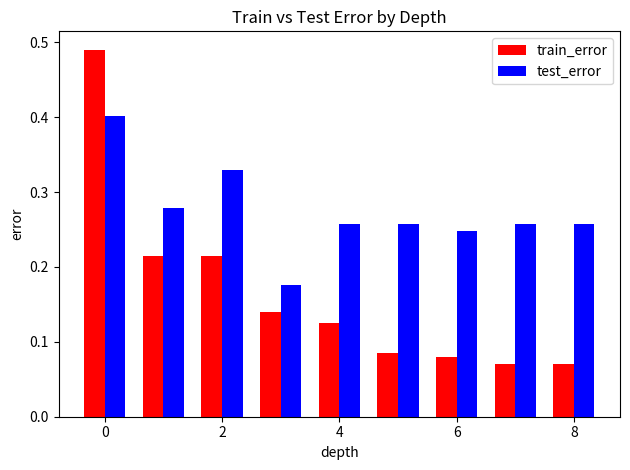

How many groups of bars are there?

9